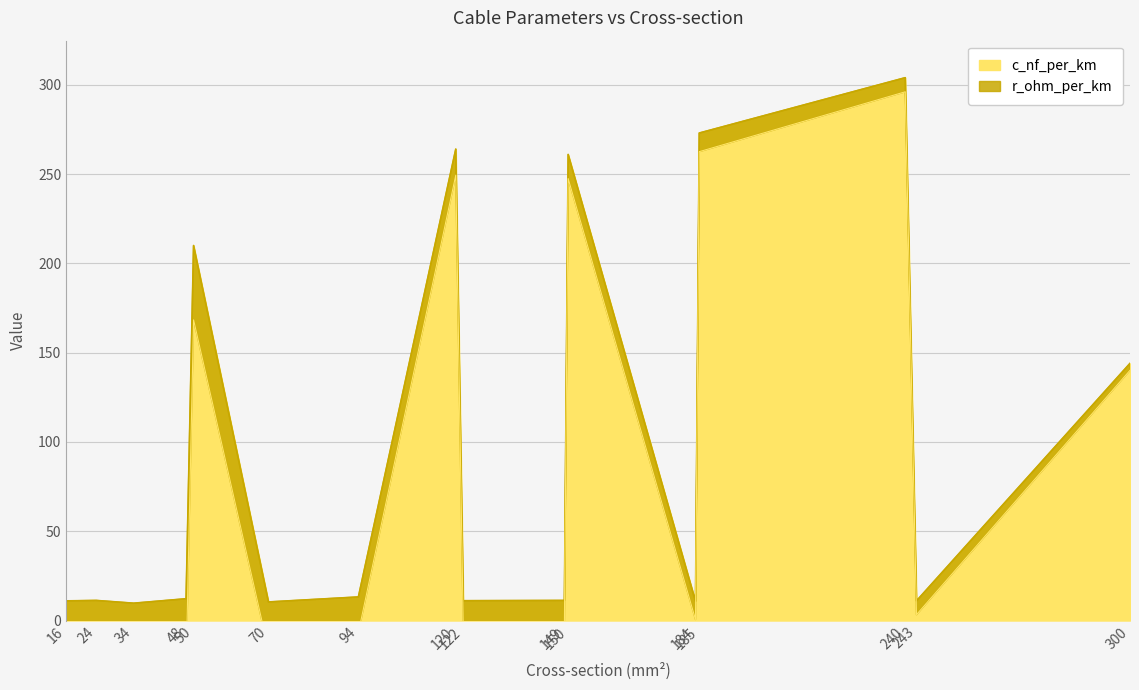

What is the value of the 5th point from the left?

210.0